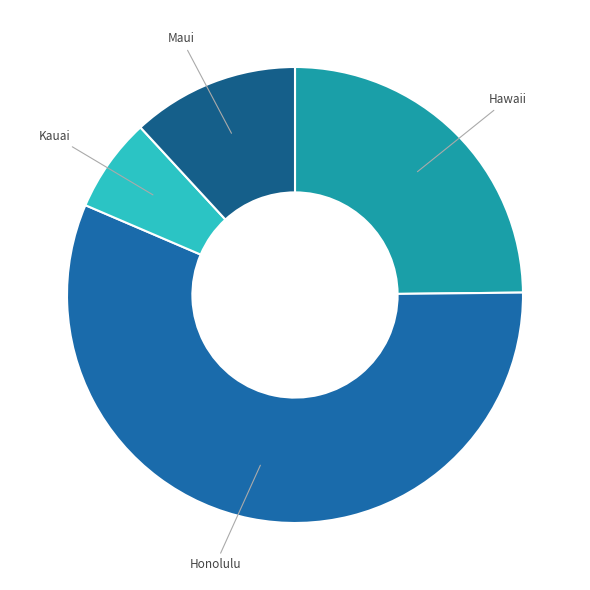

True or false: Honolulu accounts for 66% of the total.

False